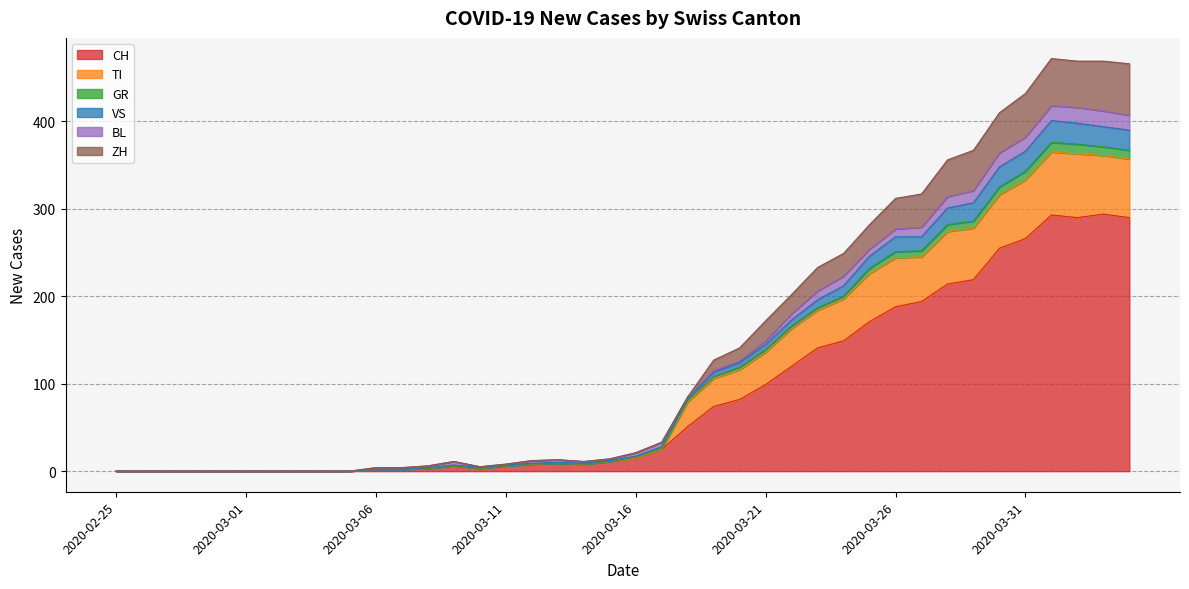

Between 2020-03-09 and 2020-03-11, which series saw the biggest shift?

GR